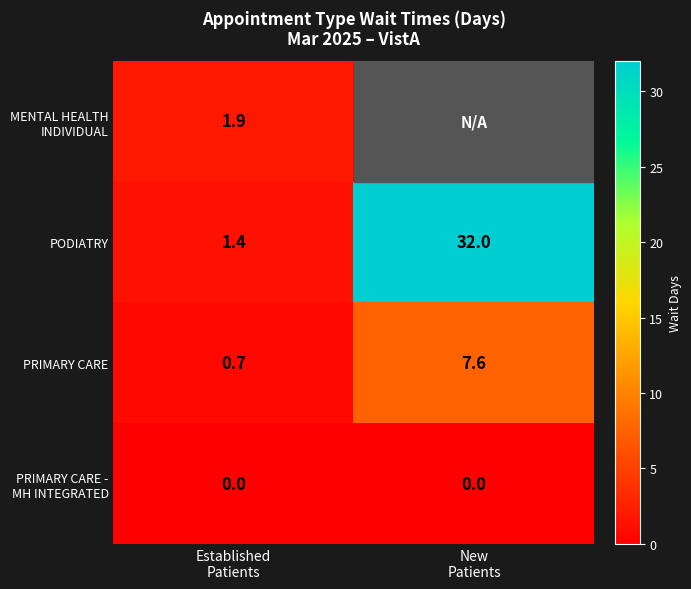

What is the maximum value for PODIATRY?

32.0